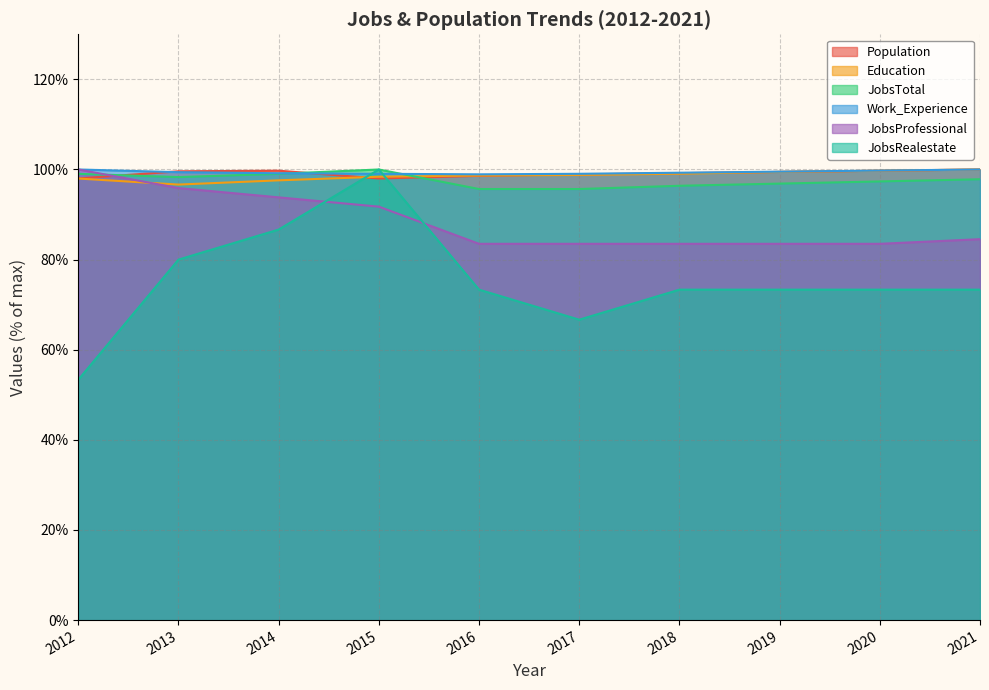

Which label corresponds to the smallest value in the chart?

2012